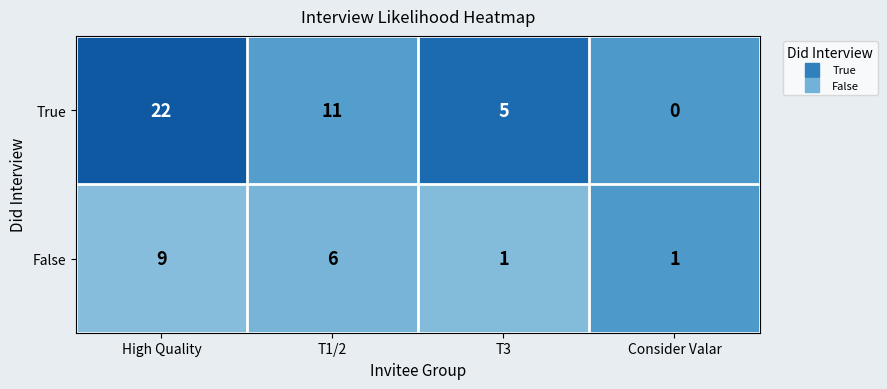

What is the sum of all True values?

38